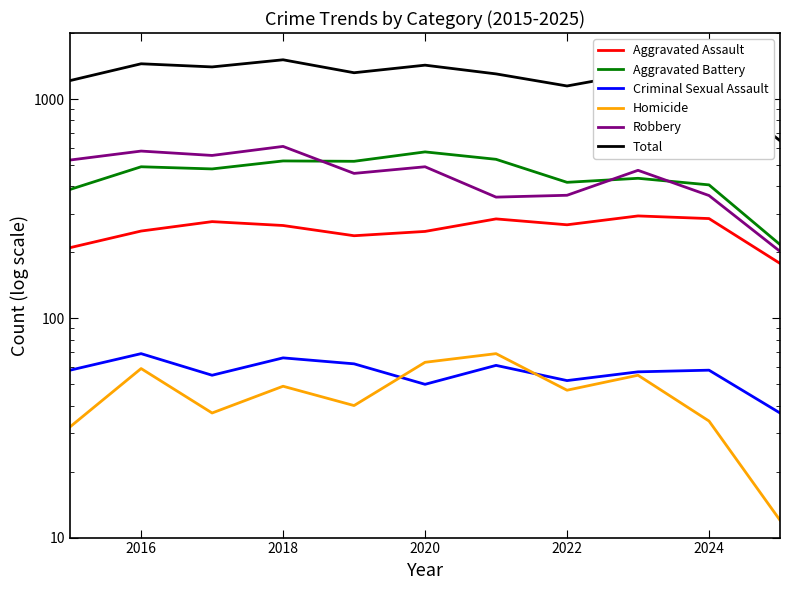

True or false: Total and Aggravated Assault intersect in this chart.

False